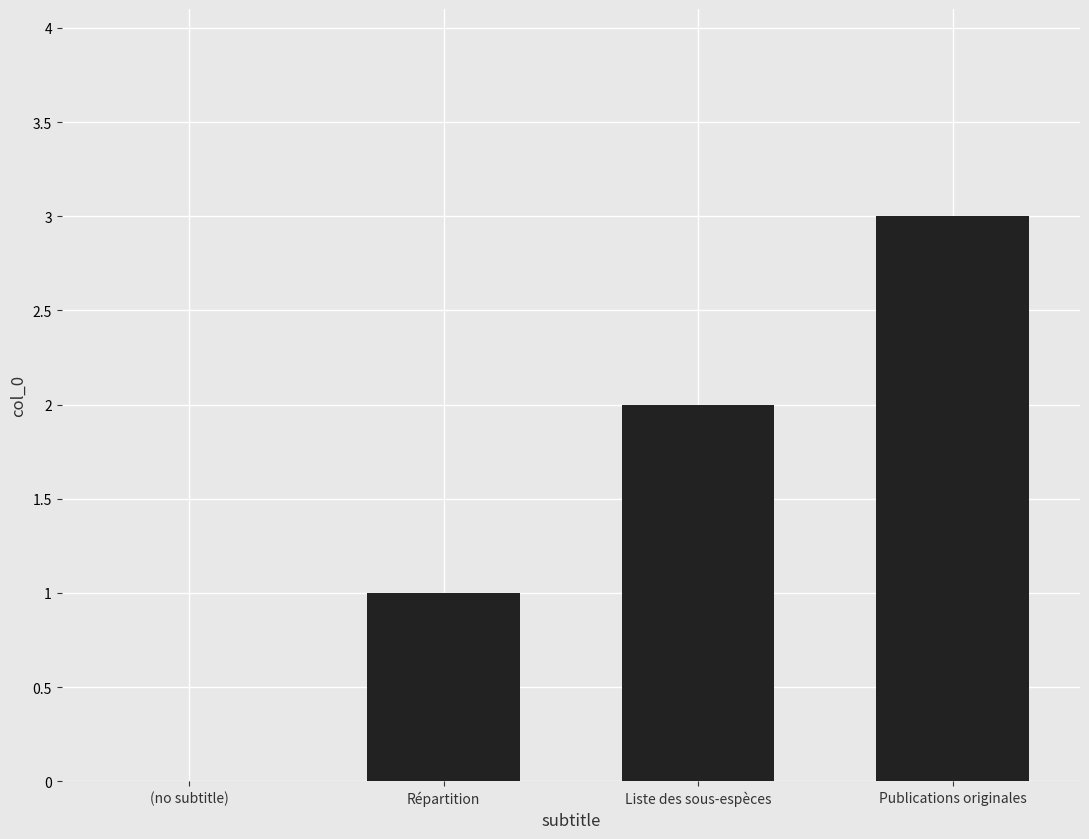

The value at Liste des sous-espèces is 2. True or false?

True